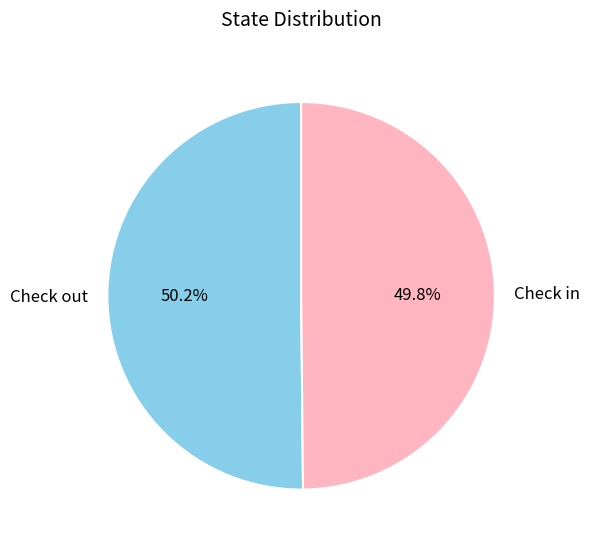

Count the number of slices in the pie.

2